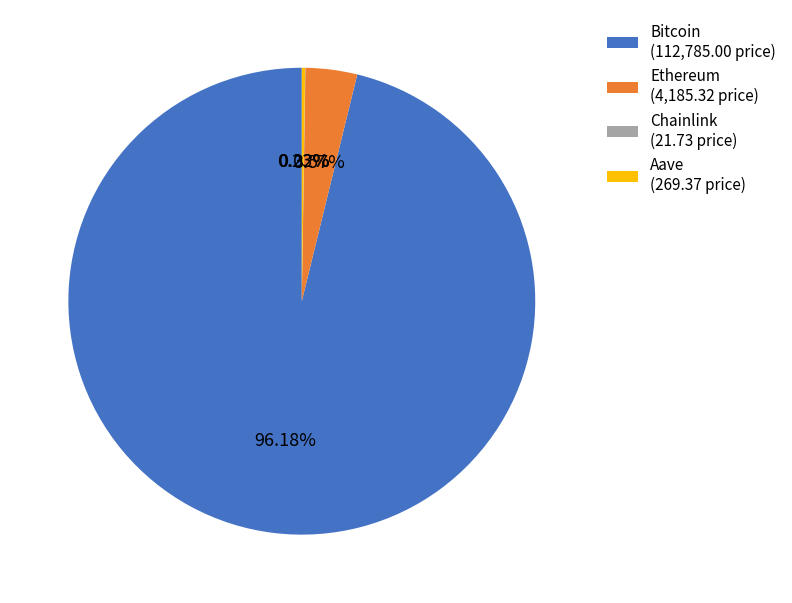

To the nearest percent, what is the difference between the largest and smallest slice percentages?

96%